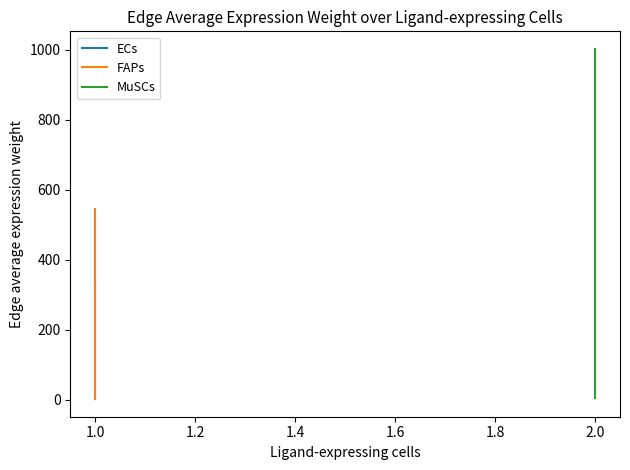

What are all the series names shown in the legend?

ECs, FAPs, MuSCs